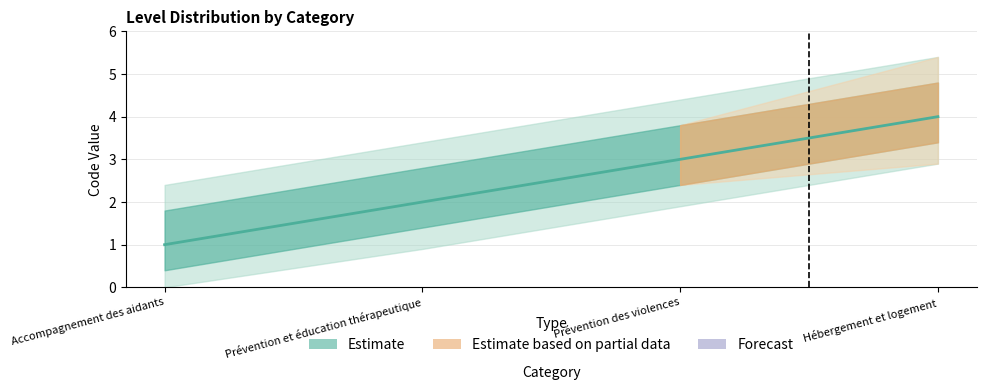

Reading right to left, what are all the values shown in this chart?

4	3	2	1